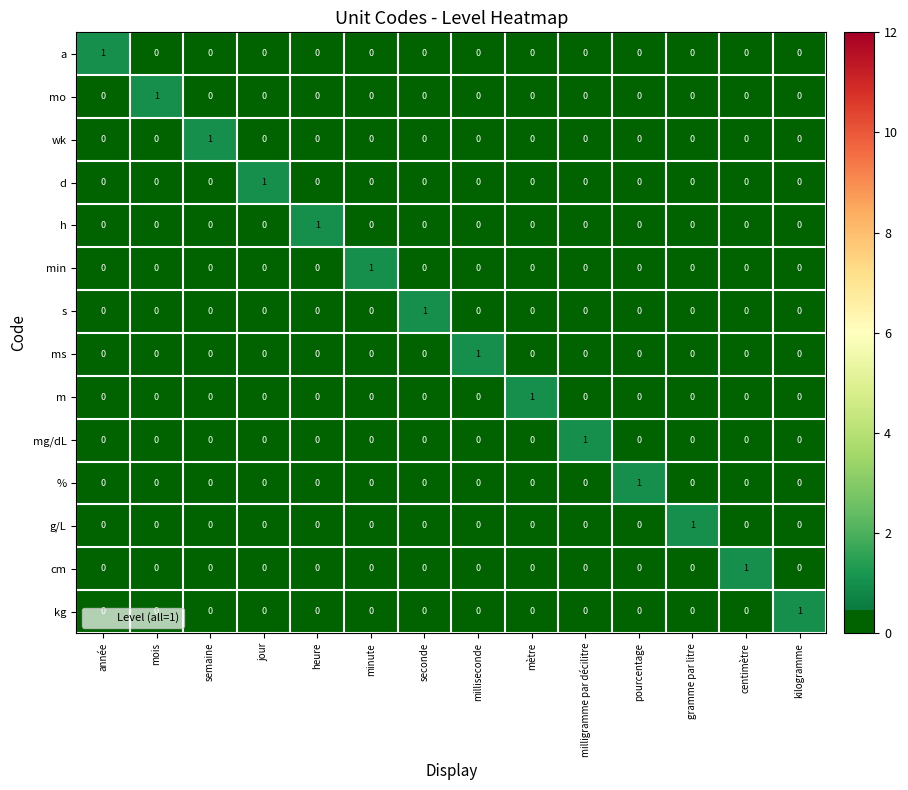

True or false: h has a value of 0 at gramme par litre.

True